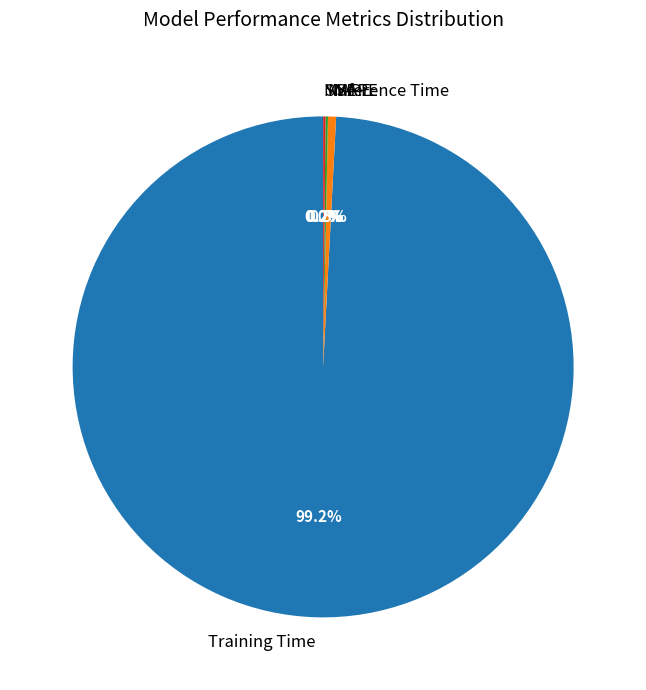

What is the largest slice in the pie chart?

Training Time